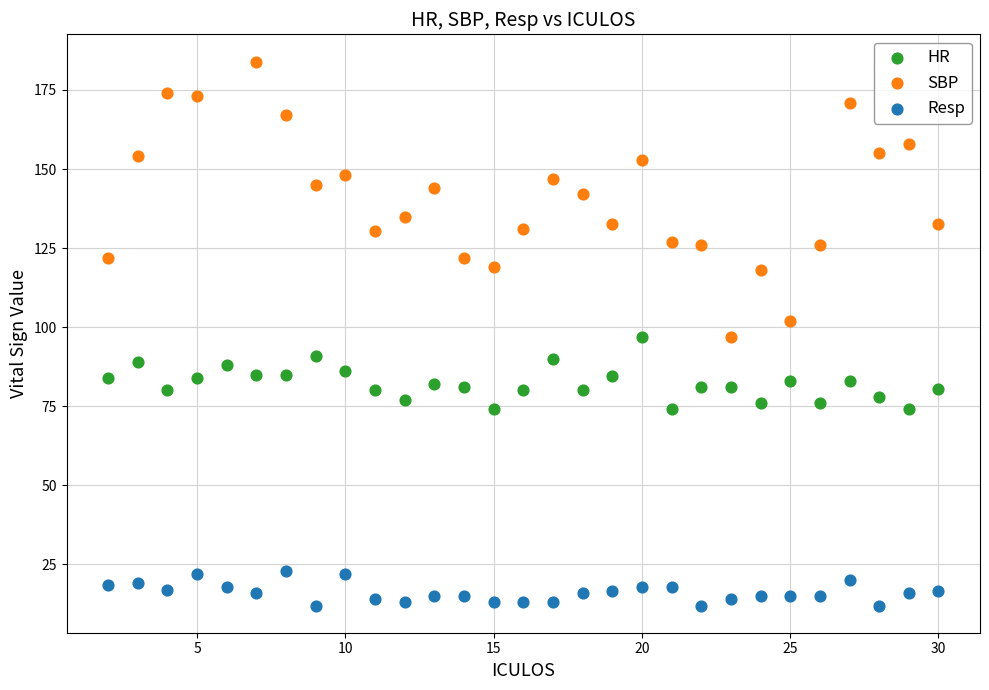

What are all the series names shown in the legend?

HR, SBP, Resp